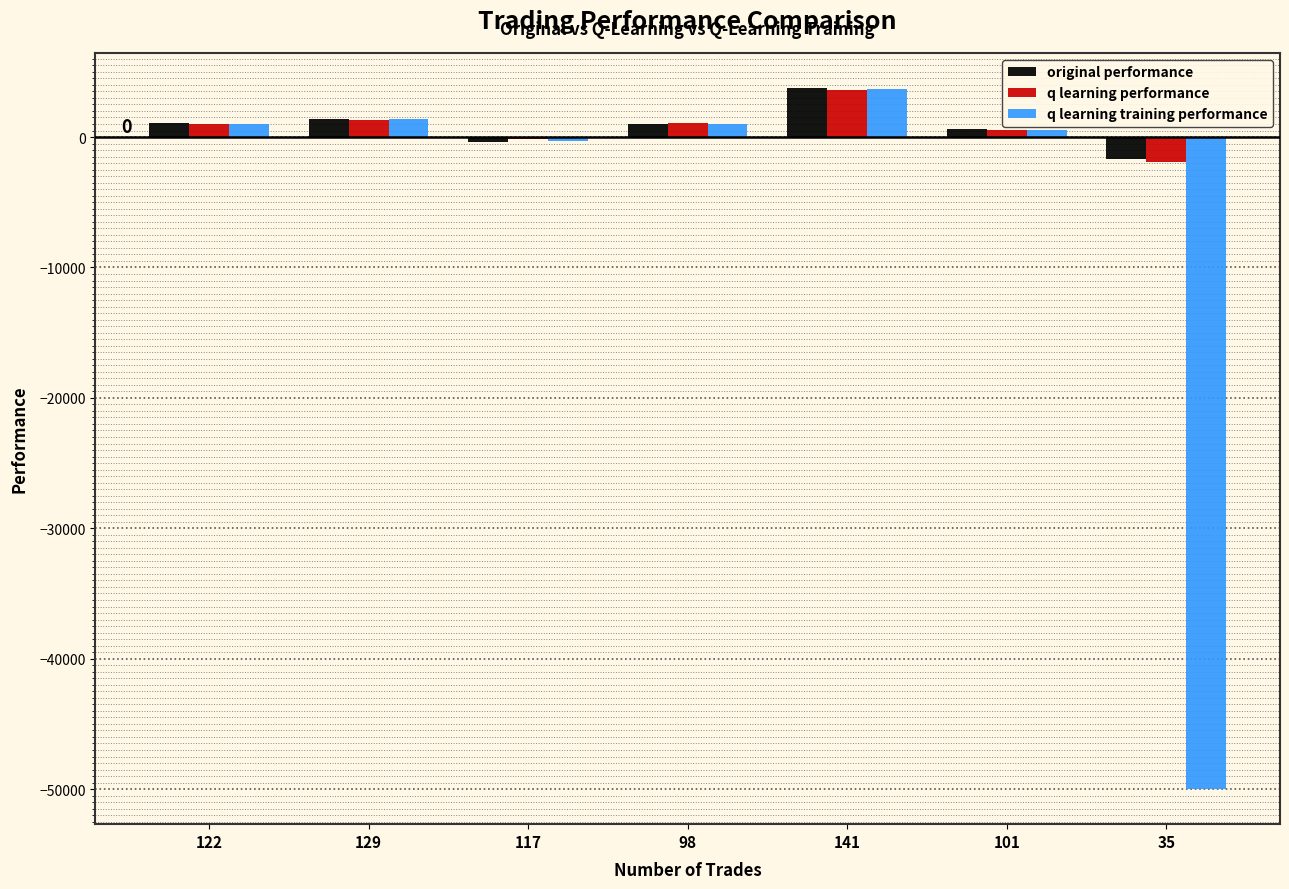

Which category has the highest value in the q learning training performance series?

141